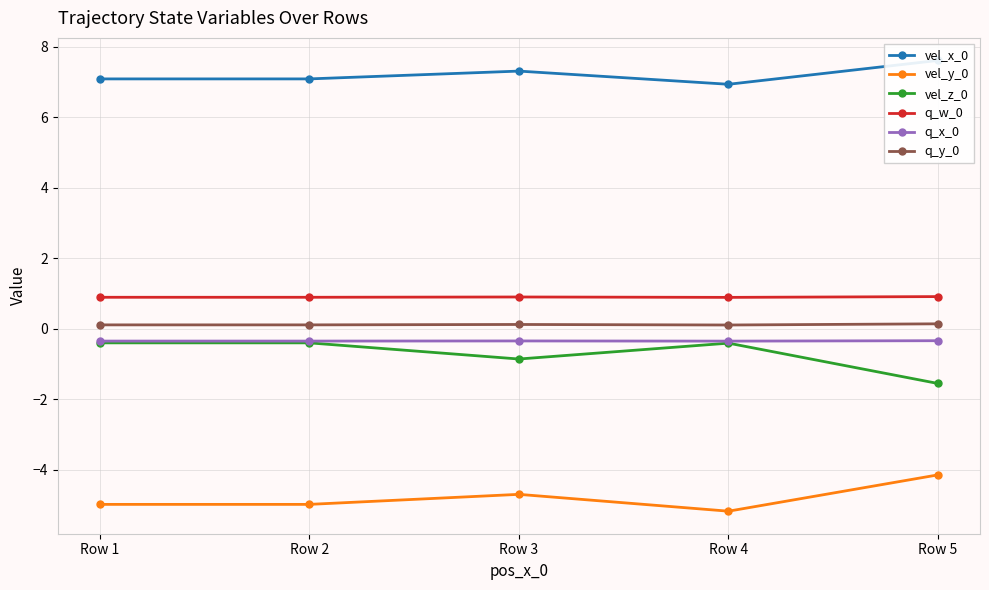

True or false: vel_z_0 and q_w_0 cross at least once.

False